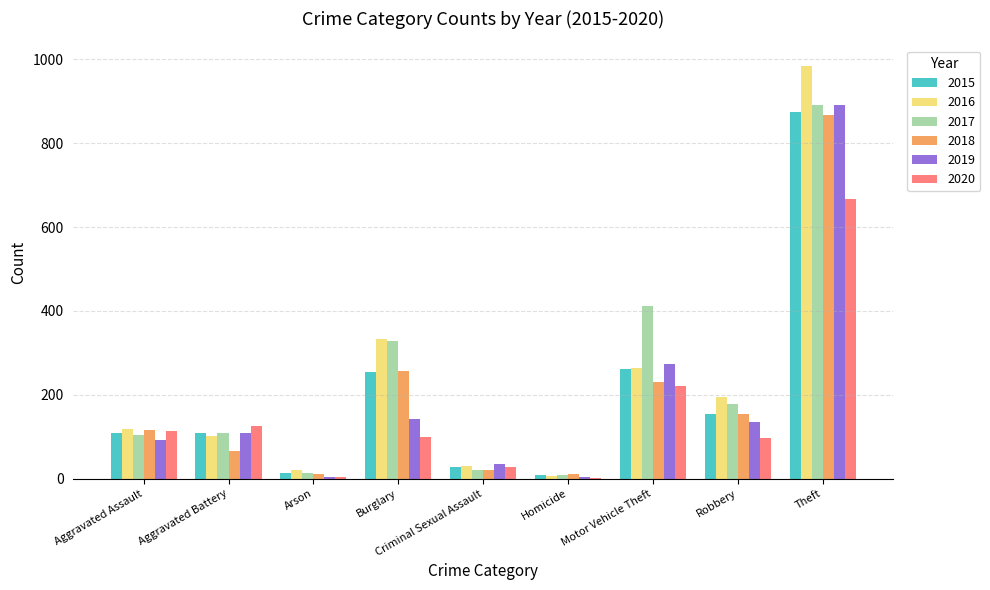

Where is 2017 nearest to the value 450?

Motor Vehicle Theft